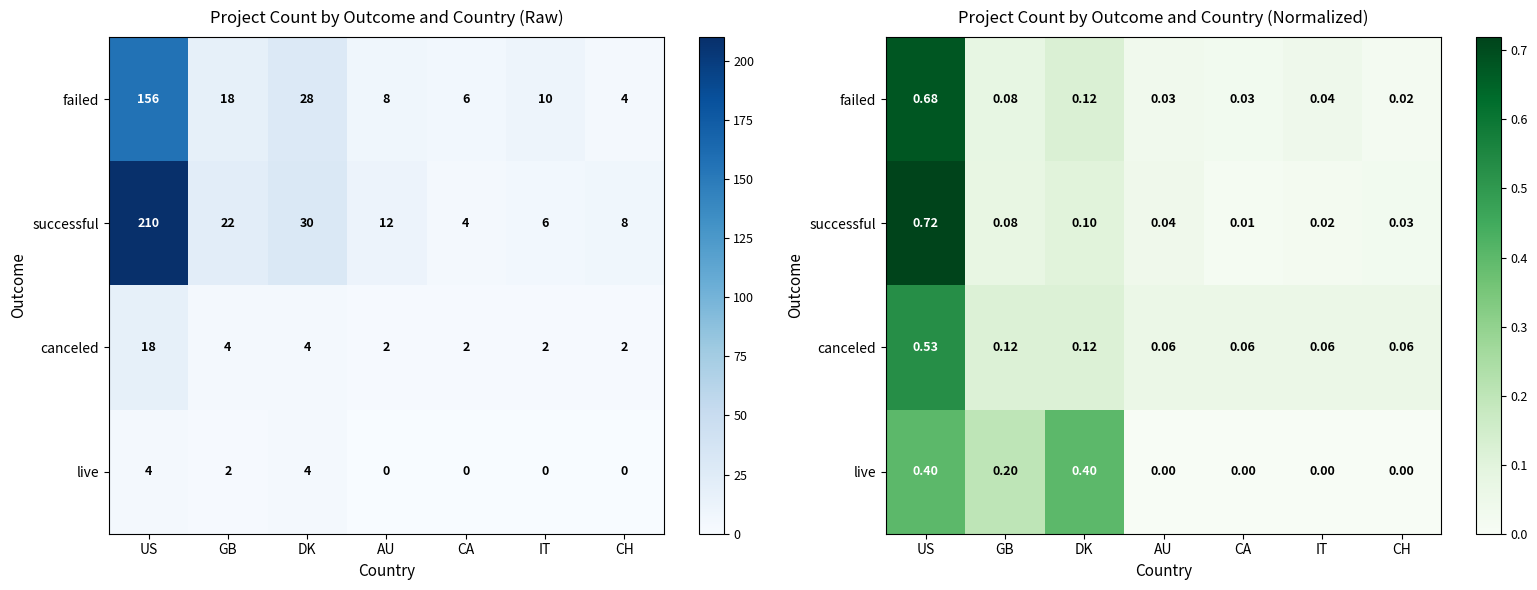

Count the number of data series in this chart.

4